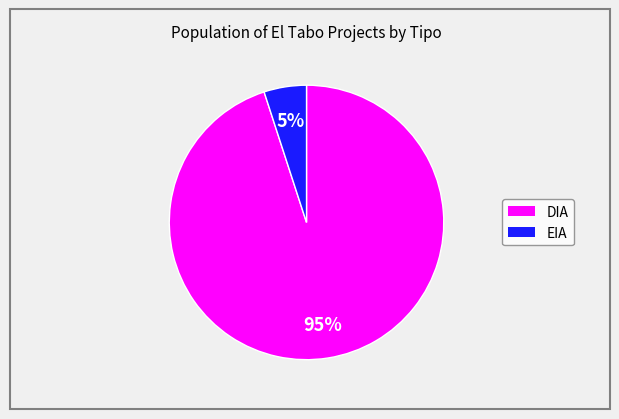

Combined, do DIA and EIA account for over 50%?

Yes